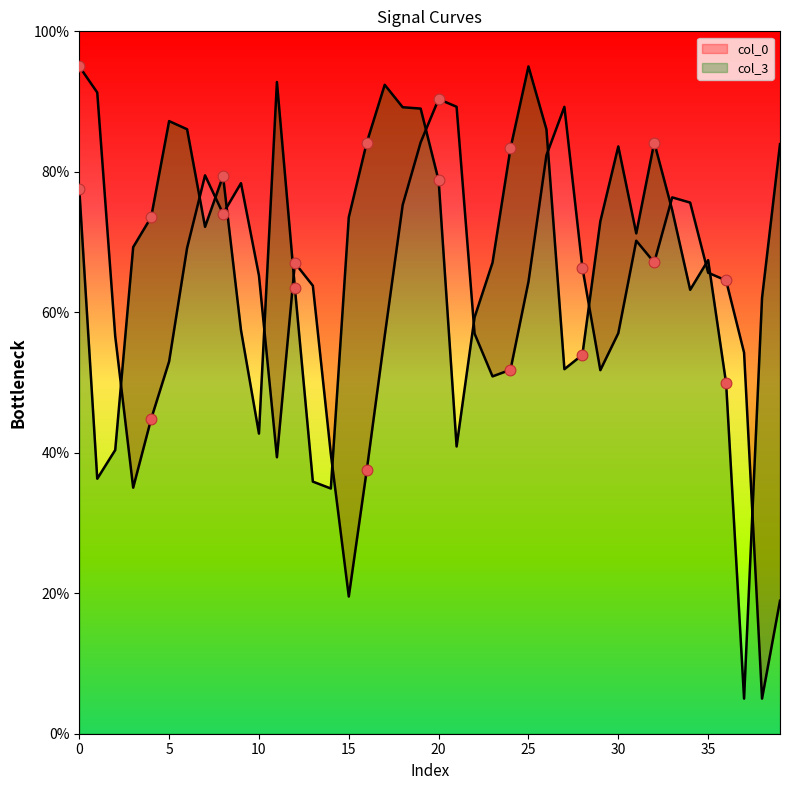

Which series has the widest spread of Y values?

col_0